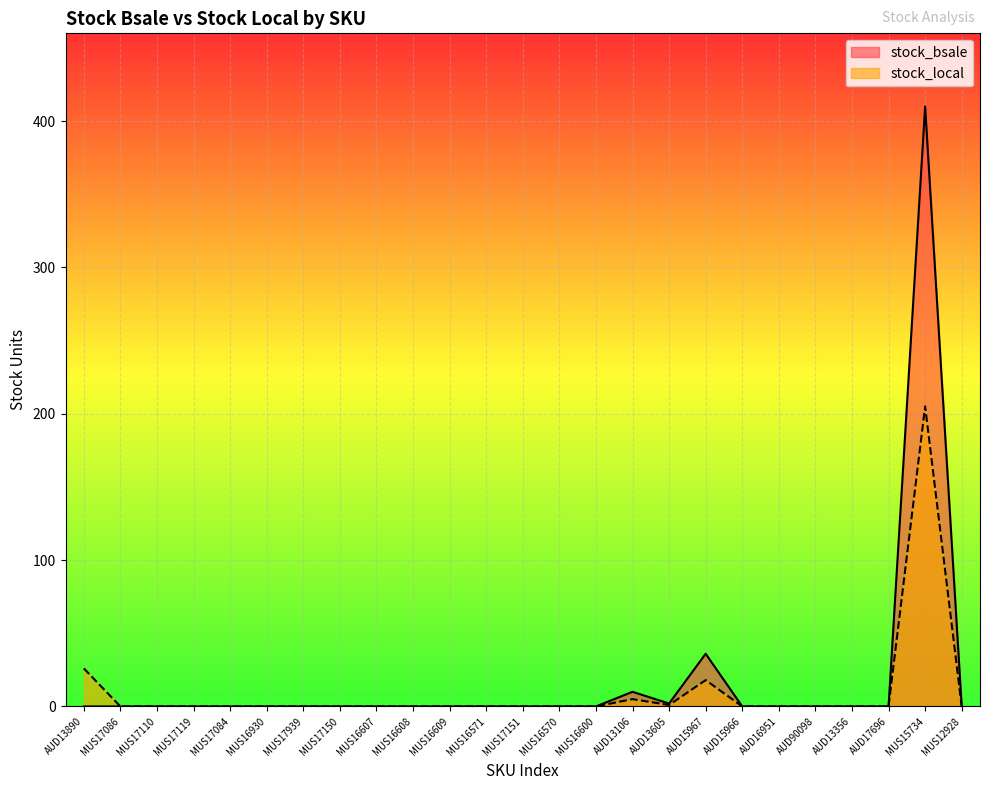

Rank the series by their average value, from highest to lowest.

stock_bsale, stock_local